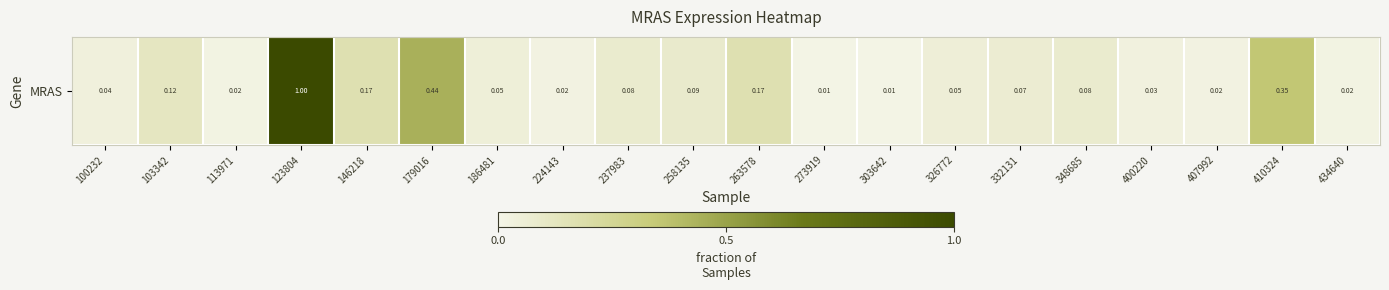

Which label corresponds to the smallest value in the chart?

303642